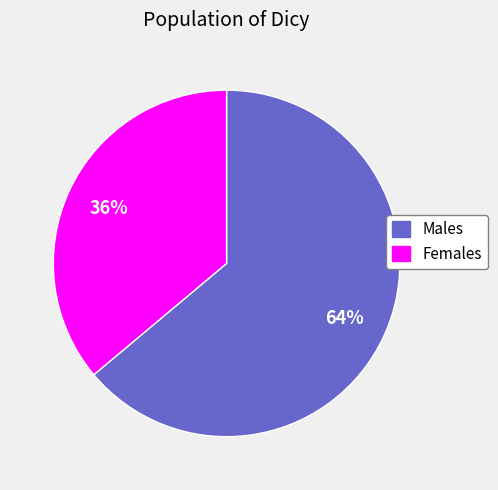

Is there any slice that represents more than half of the pie?

Yes